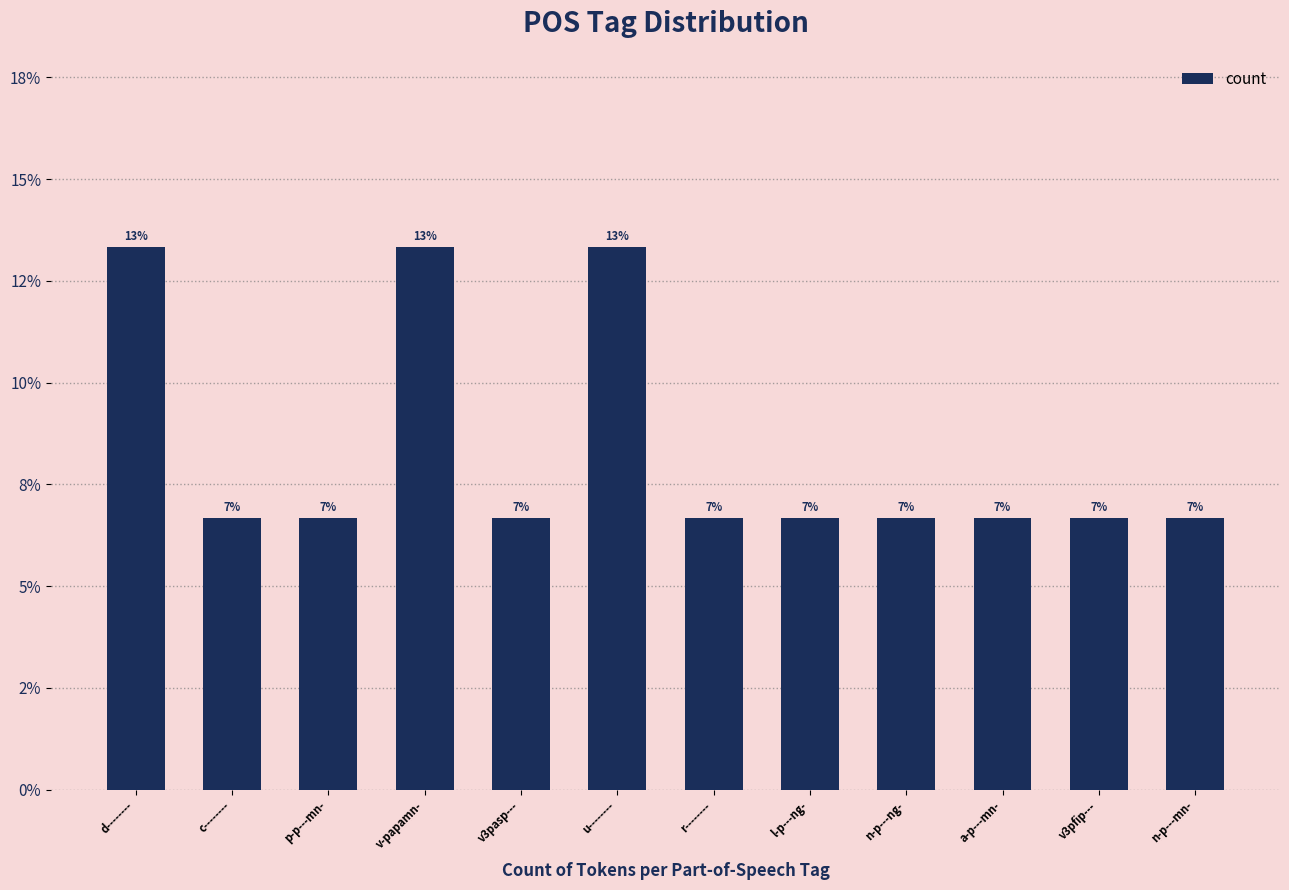

At which category does the chart reach its minimum across all series?

c--------